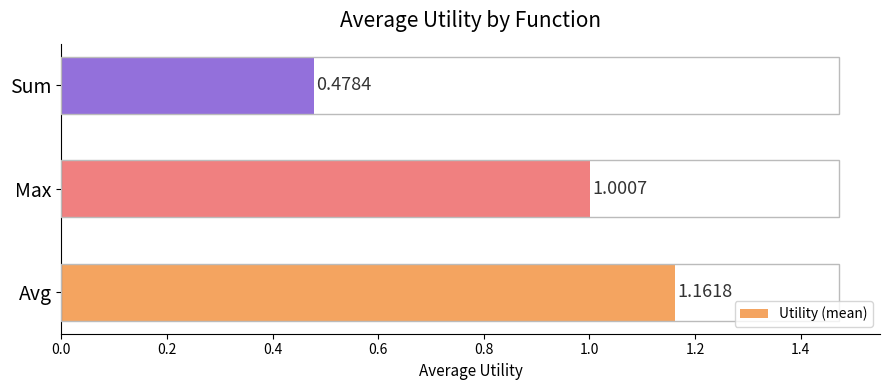

List the labels in order of value, largest first.

Avg, Max, Sum